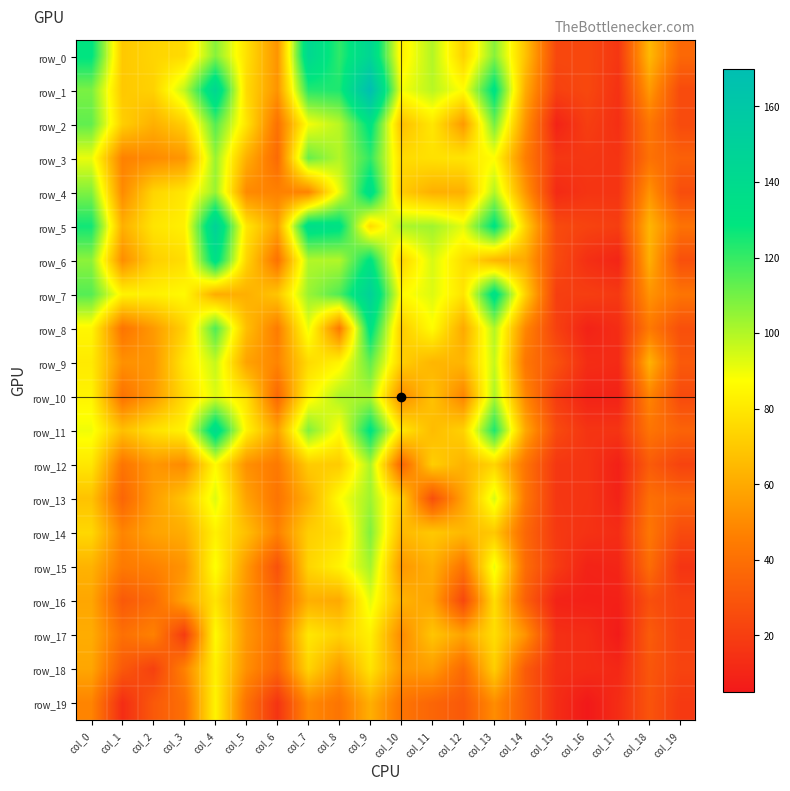

What is the smallest value displayed?

5